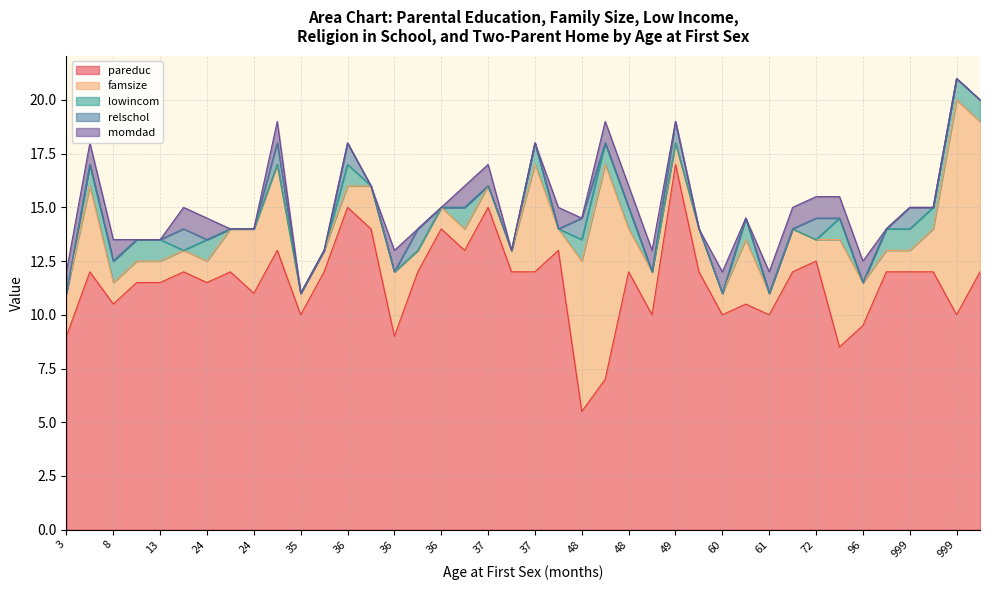

Reading left to right, list all the values displayed in this chart.

pareduc: 9.0	12.0	10.5	11.5	11.5	12.0	11.5	12.0	11.0	13.0	10.0	12.0	15.0	14.0	9.0	12.0	14.0	13.0	15.0	12.0	12.0	13.0	5.5	7.0	12.0	10.0	17.0	12.0	10.0	10.5	10.0	12.0	12.5	8.5	9.5	12.0	12.0	12.0	10.0	12.0
famsize: 2.0	4.0	1.0	1.0	1.0	1.0	1.0	2.0	3.0	4.0	1.0	1.0	1.0	2.0	3.0	1.0	1.0	1.0	1.0	1.0	5.0	1.0	7.0	10.0	2.0	2.0	1.0	2.0	1.0	3.0	1.0	2.0	1.0	5.0	2.0	1.0	1.0	2.0	10.0	7.0
lowincom: 0.0	1.0	1.0	1.0	1.0	0.0	1.0	0.0	0.0	0.0	0.0	0.0	1.0	0.0	0.0	0.0	0.0	1.0	0.0	0.0	1.0	0.0	1.0	1.0	1.0	0.0	0.0	0.0	0.0	1.0	0.0	0.0	0.0	1.0	0.0	1.0	1.0	1.0	1.0	1.0
relschol: 0.0	0.0	0.0	0.0	0.0	1.0	0.0	0.0	0.0	1.0	0.0	0.0	1.0	0.0	0.0	1.0	0.0	0.0	0.0	0.0	0.0	0.0	1.0	0.0	0.0	0.0	1.0	0.0	0.0	0.0	0.0	0.0	1.0	0.0	0.0	0.0	1.0	0.0	0.0	0.0
momdad: 1.0	1.0	1.0	0.0	0.0	1.0	1.0	0.0	0.0	1.0	0.0	0.0	0.0	0.0	1.0	0.0	0.0	1.0	1.0	0.0	0.0	1.0	0.0	1.0	1.0	1.0	0.0	0.0	1.0	0.0	1.0	1.0	1.0	1.0	1.0	0.0	0.0	0.0	0.0	0.0